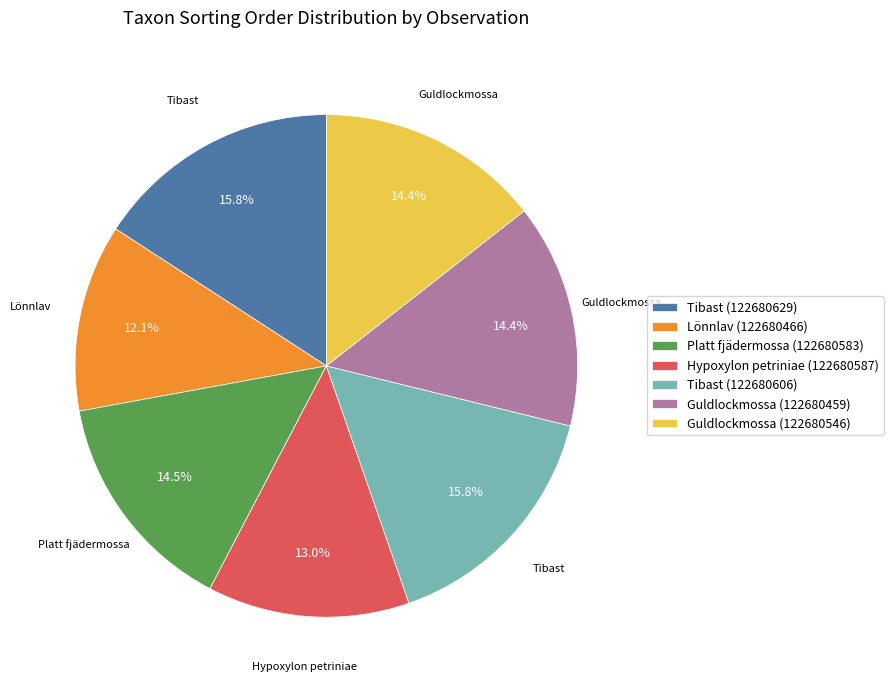

To the nearest percent, what is the combined percentage of Tibast (122680606) and Hypoxylon petriniae (122680587)?

29%